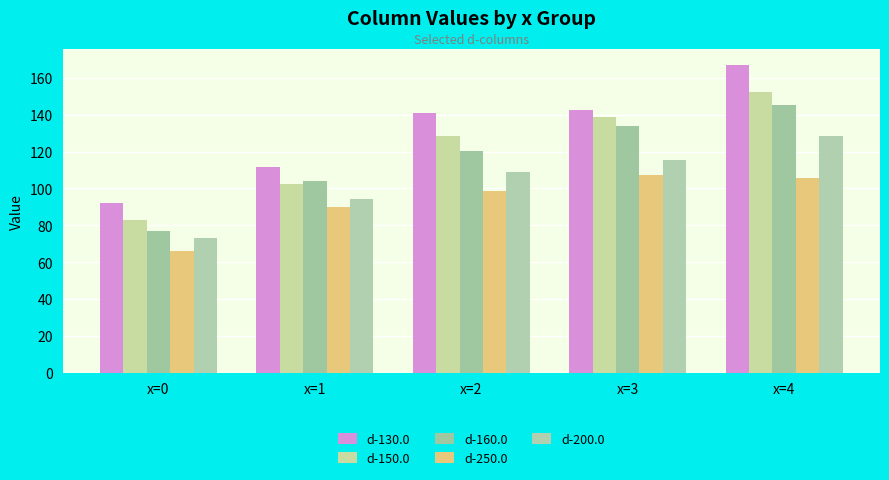

Where is d-160.0 nearest to the value 111?

x=1